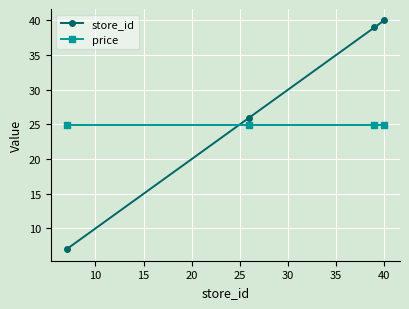

True or false: price has more than 1 points higher than both neighbors.

False